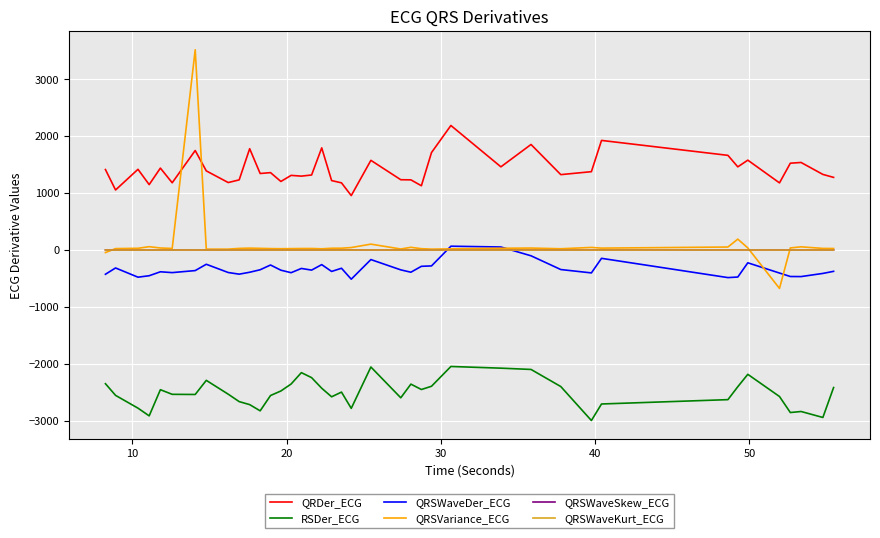

What is the maximum value shown in the chart?

3521.3